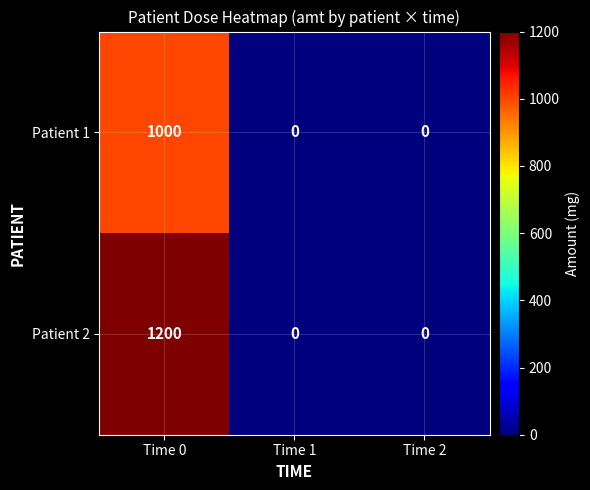

What is the sum of the Patient 2 values at Time 0 and Time 1?

1200